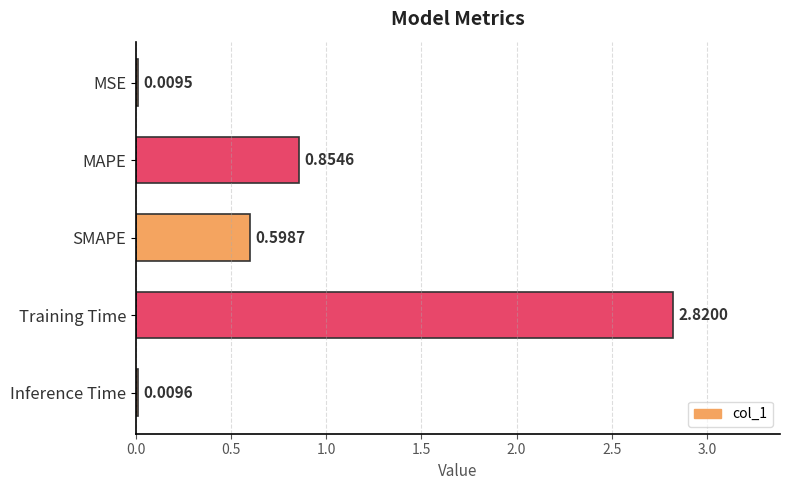

What is the sum of the values at SMAPE and MSE?

0.6